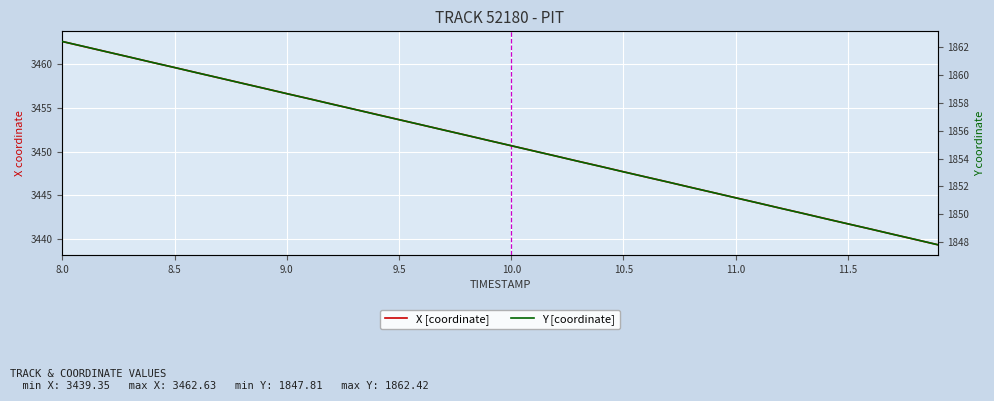

True or false: Y [coordinate] and X [coordinate] intersect in this chart.

False